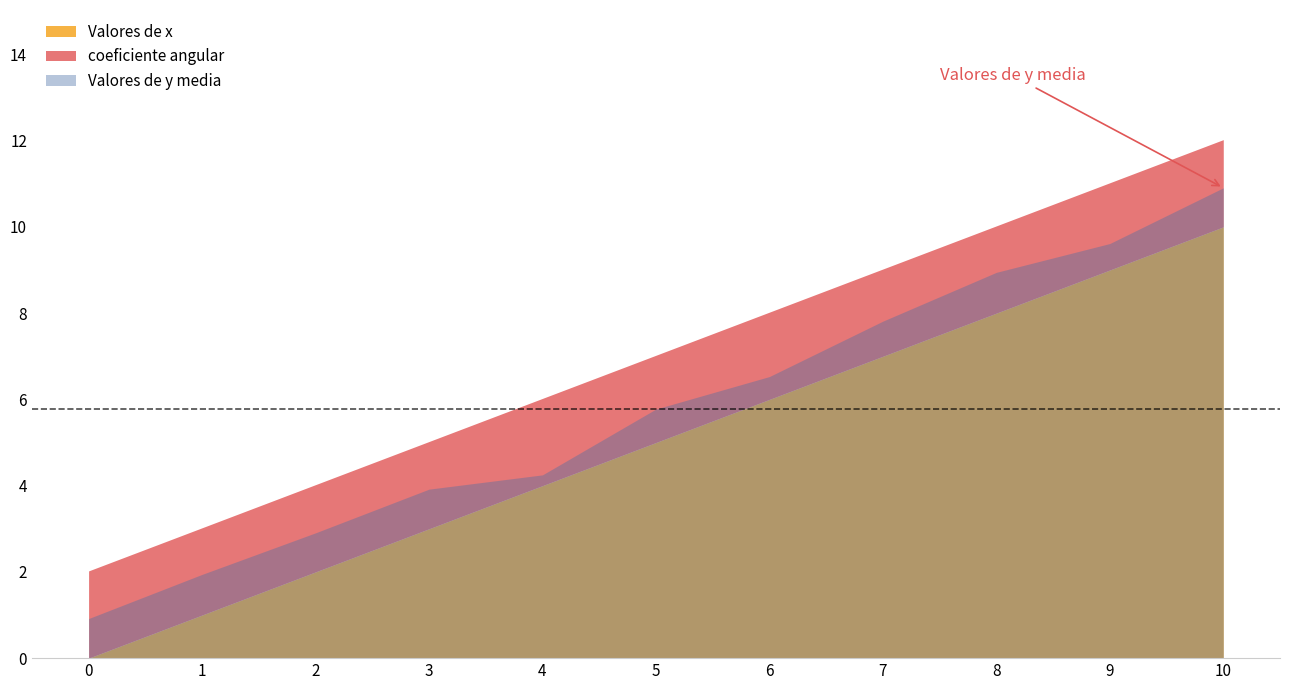

What is the minimum value for coeficiente angular?

2.0